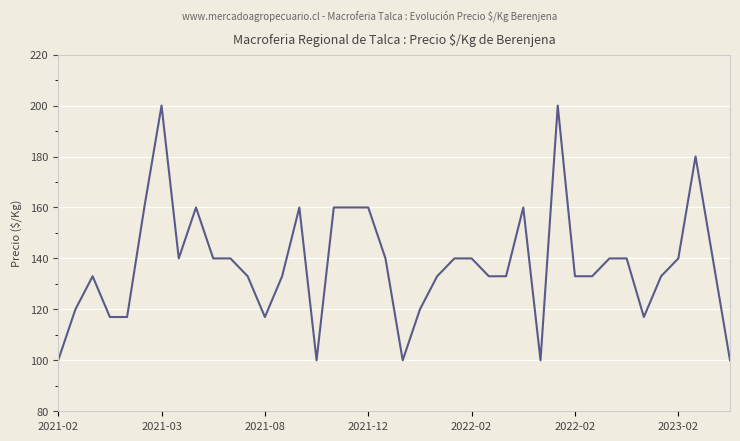

What is the smallest value displayed?

100